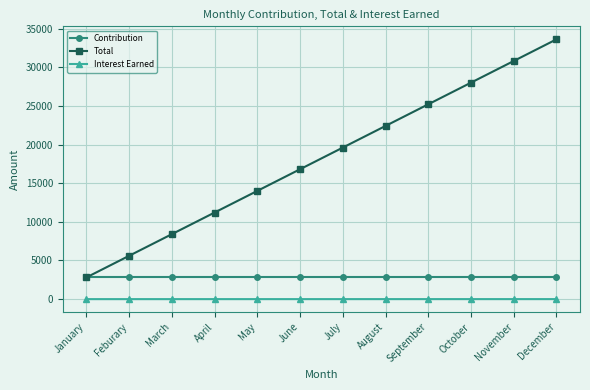

True or false: Total has more than 2 points higher than both neighbors.

False